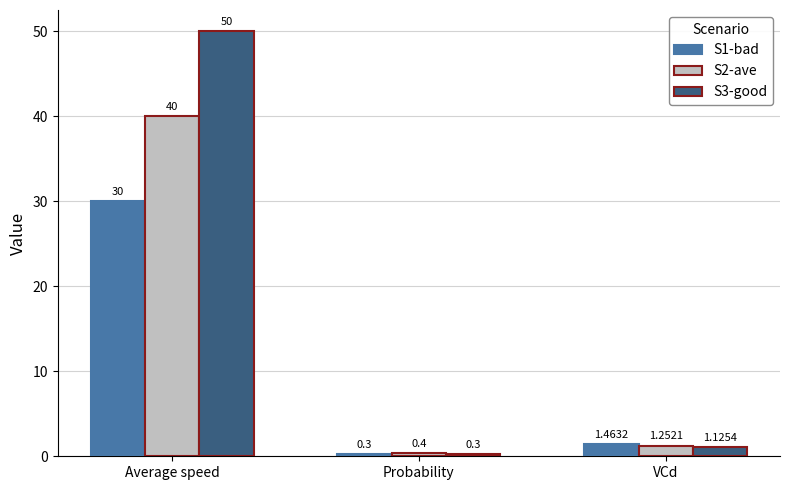

At which category is the sum across all series the highest?

Average speed